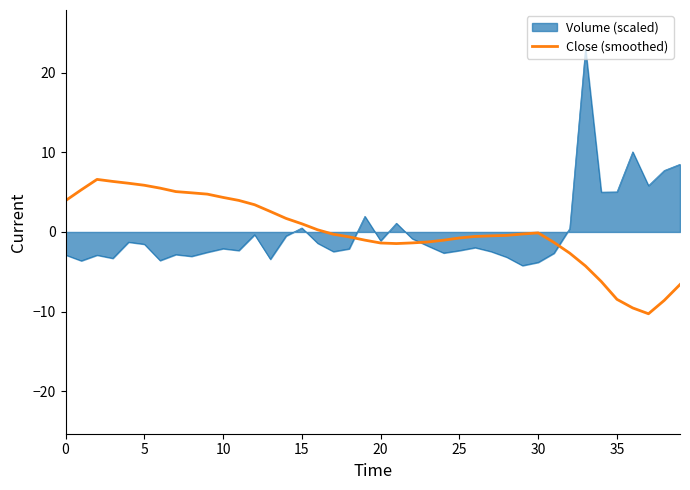

Which series has the widest spread of values?

Volume (scaled)